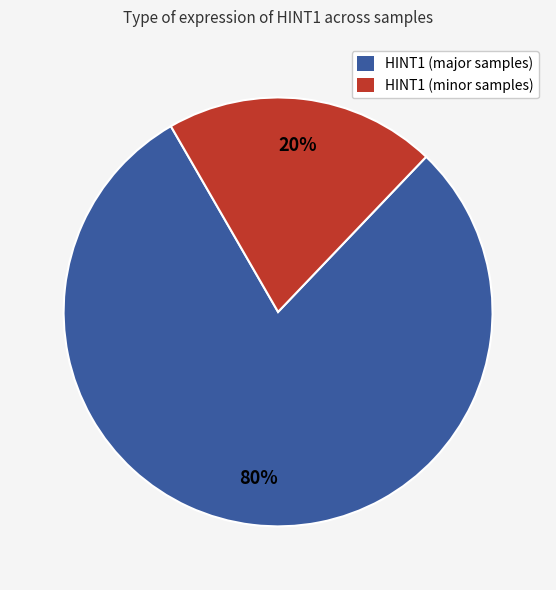

To the nearest percent, what is the average slice percentage?

50%